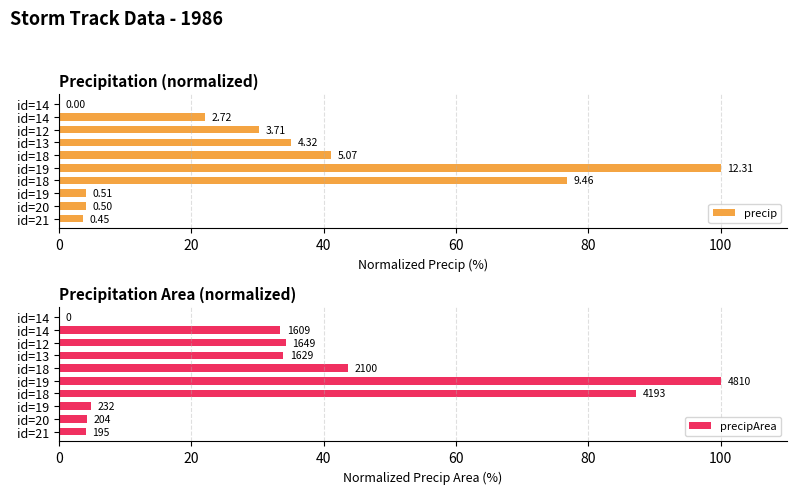

What is the sum of all precip values?

317.1